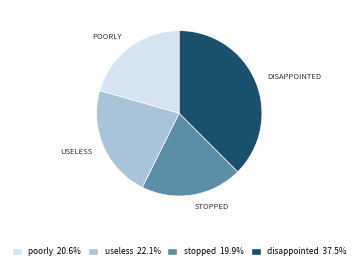

How many slices are in this pie chart?

4